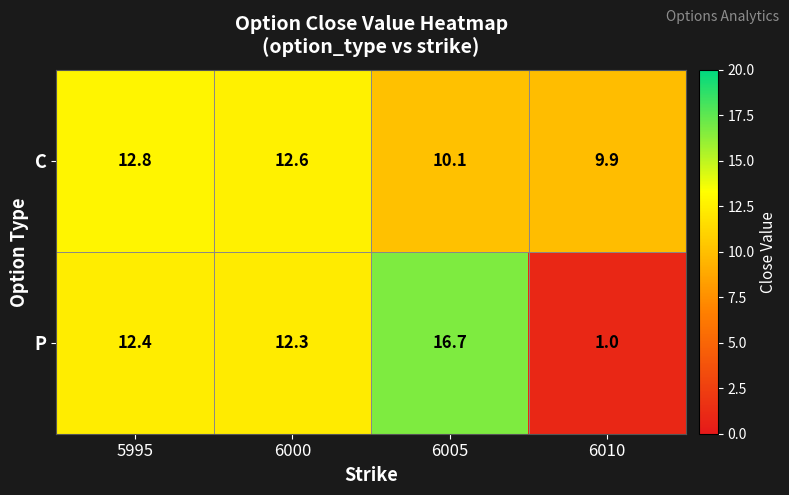

Which label corresponds to the smallest value in the chart?

6010